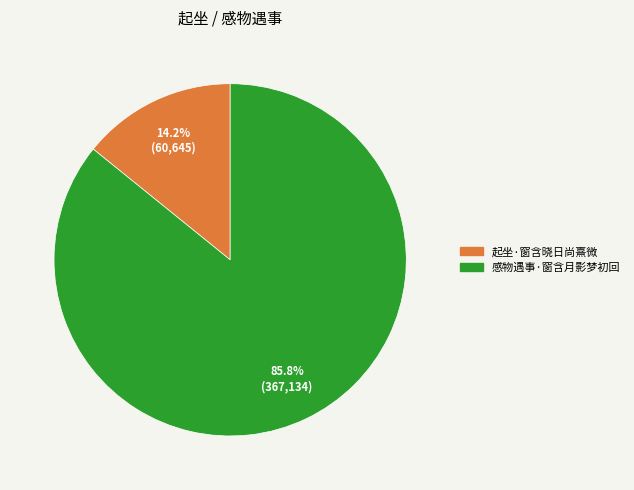

Rank the categories by value from lowest to highest.

起坐·窗含晓日尚熹微, 感物遇事·窗含月影梦初回